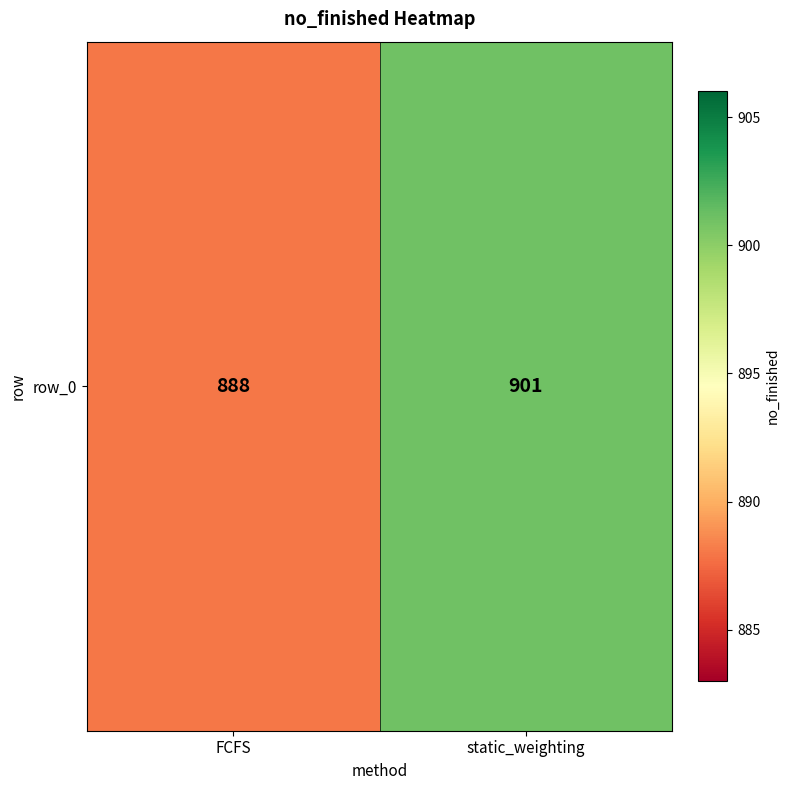

Between FCFS and static_weighting, which is larger?

static_weighting